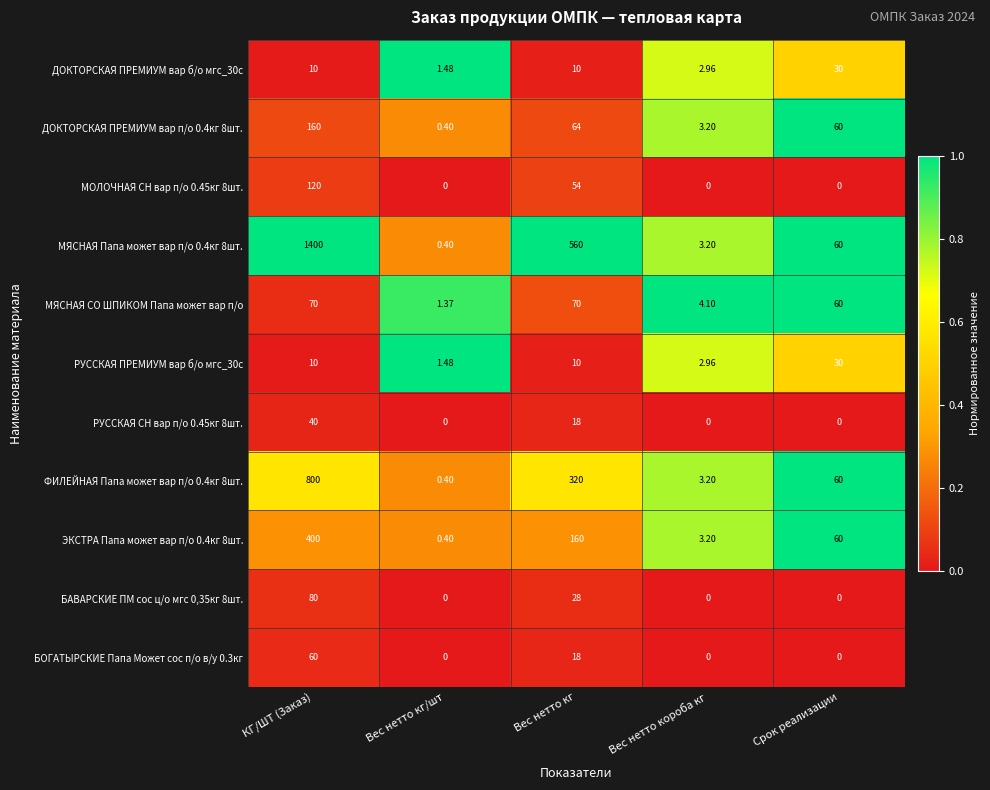

Where is РУССКАЯ СН вар п/о 0.45кг 8шт. nearest to the value 20?

Вес нетто кг